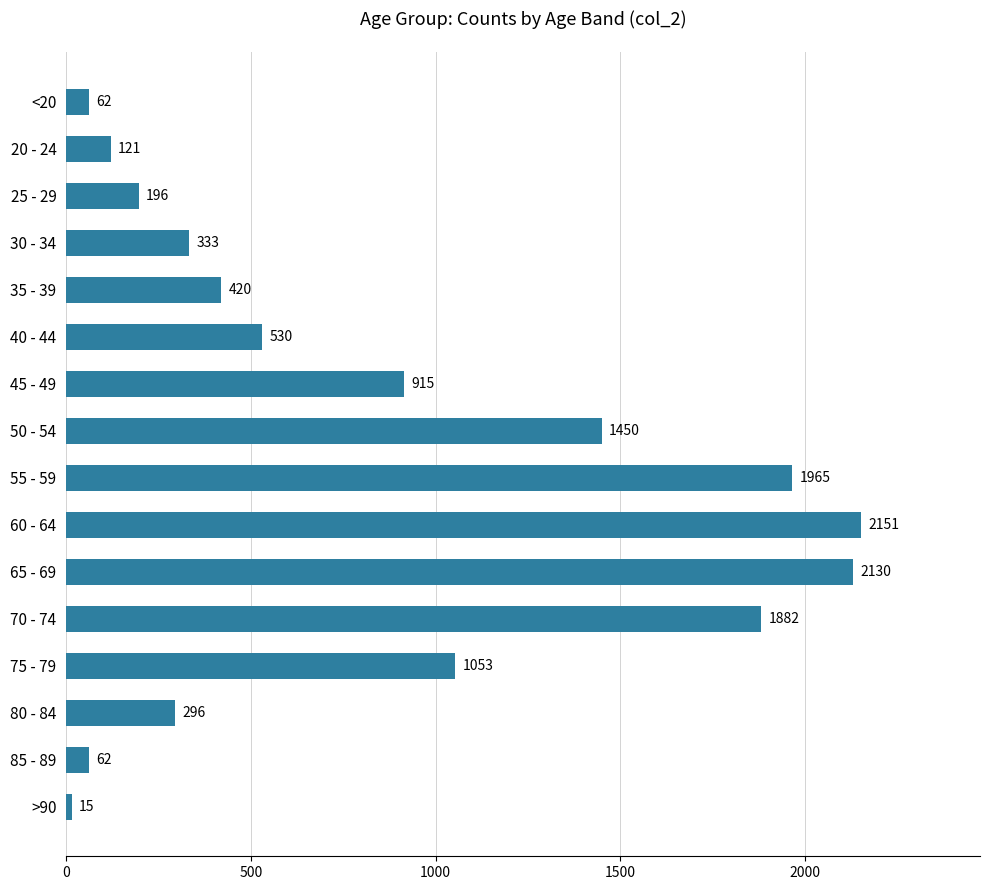

The value at >90 is 15. True or false?

True